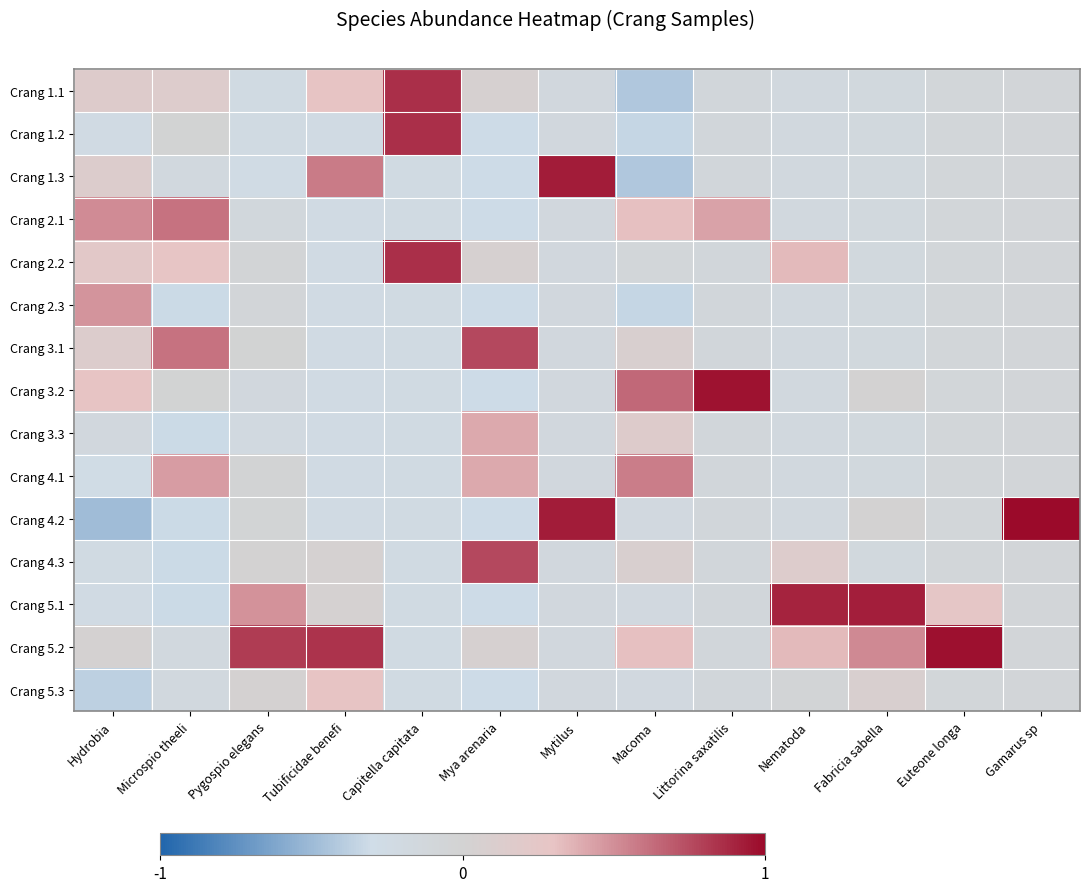

Between Microspio theeli and Gamarus sp, which series saw the biggest shift?

Crang 4.2